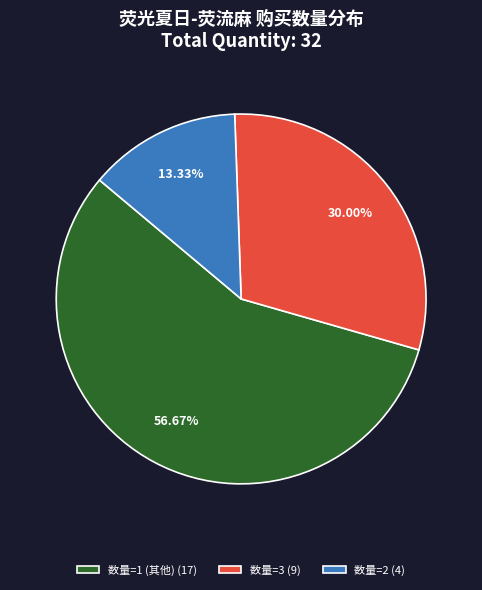

Rank the categories by value from lowest to highest.

数量=2 (4), 数量=3 (9), 数量=1 (其他) (17)